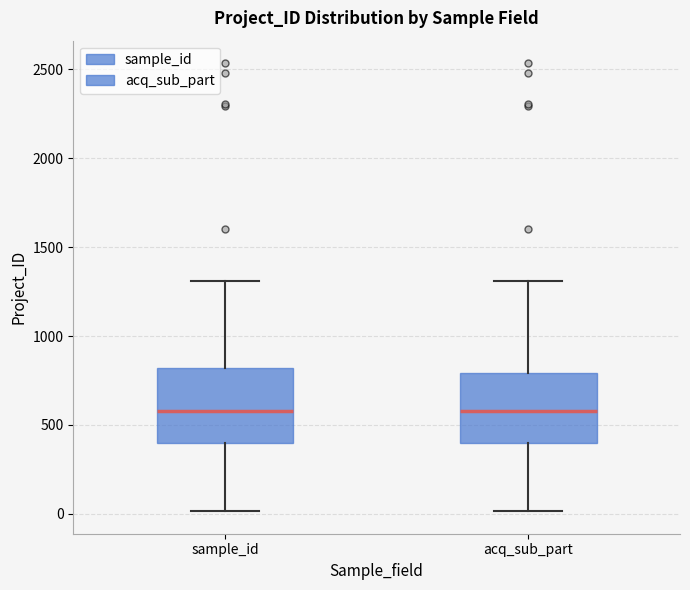

Where does the median line of the box for acq_sub_part sit on the y-axis? The values are not printed on the chart, so give them approximately, as read against the axis.

600